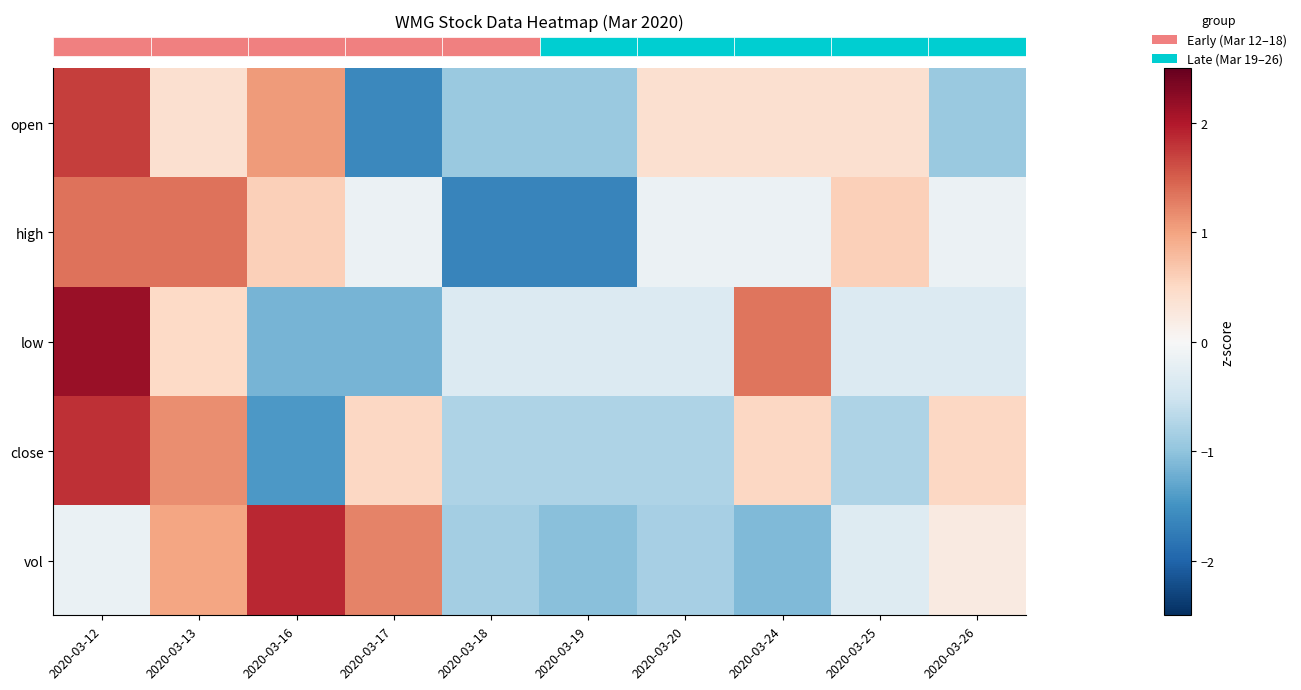

At how many categories does at least one series exceed 0?

8